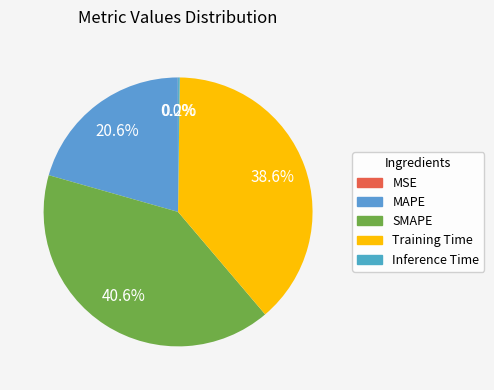

Which slice is the smallest?

MSE